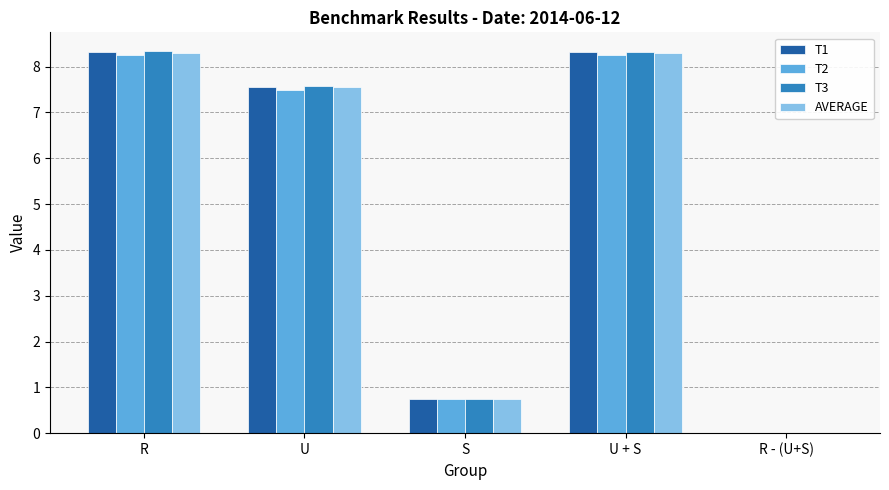

Are the bars grouped side by side (vs. stacked)?

Yes